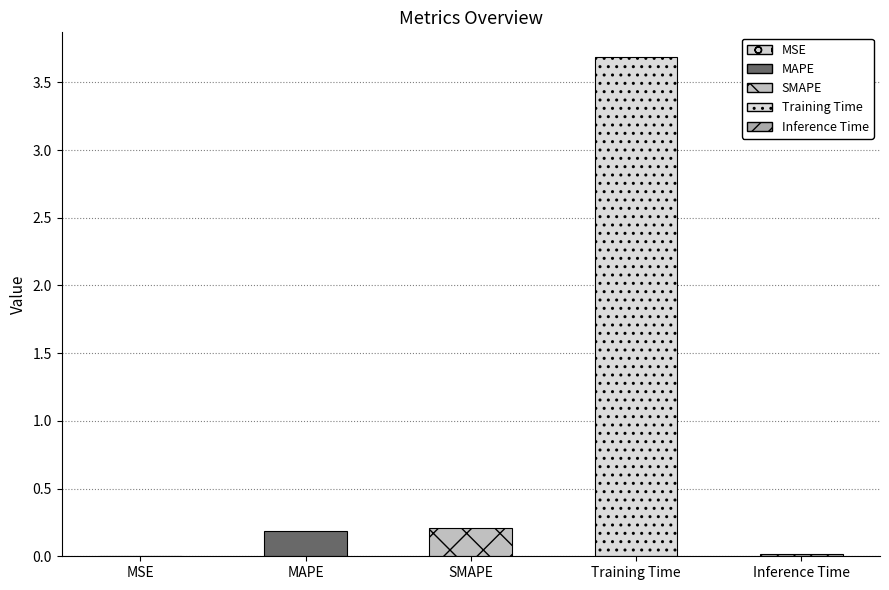

How many bars are there in total?

5